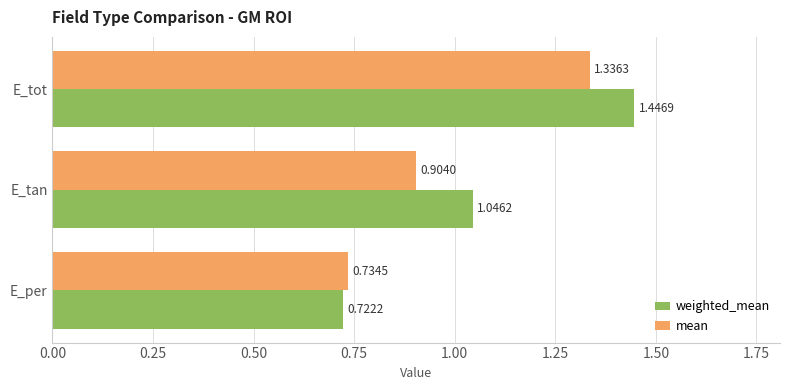

At which label is mean closest to 1?

E_tan